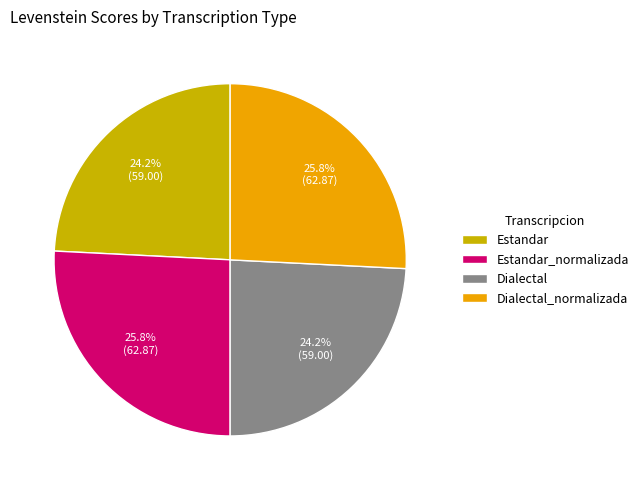

How many slices are in this pie chart?

4